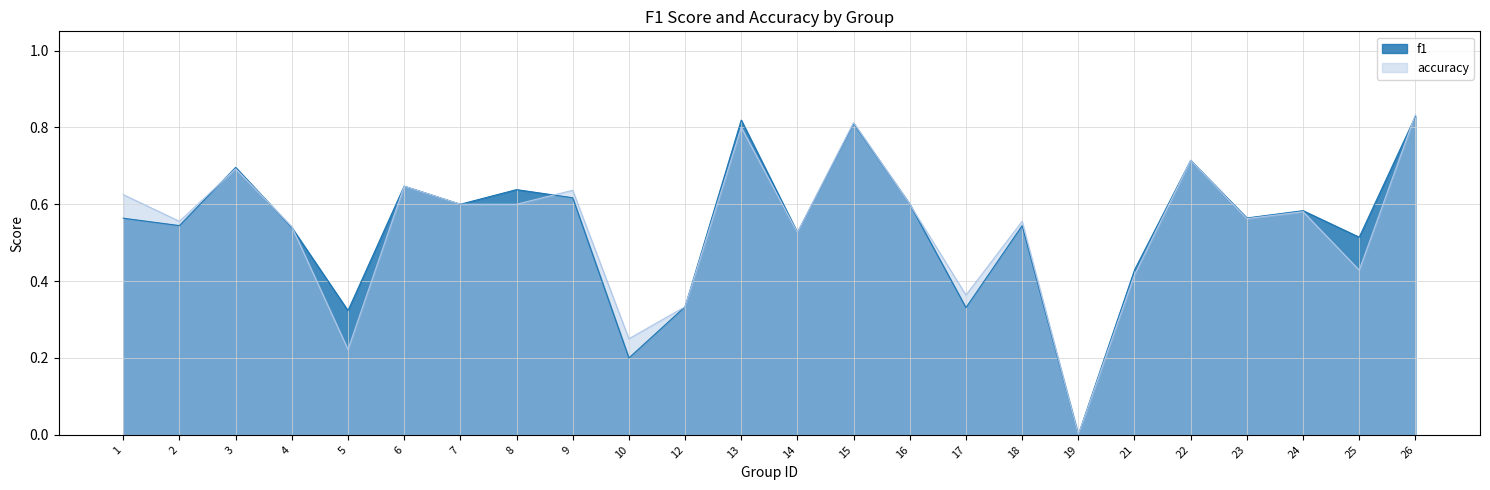

Which series has the largest total across all categories?

f1